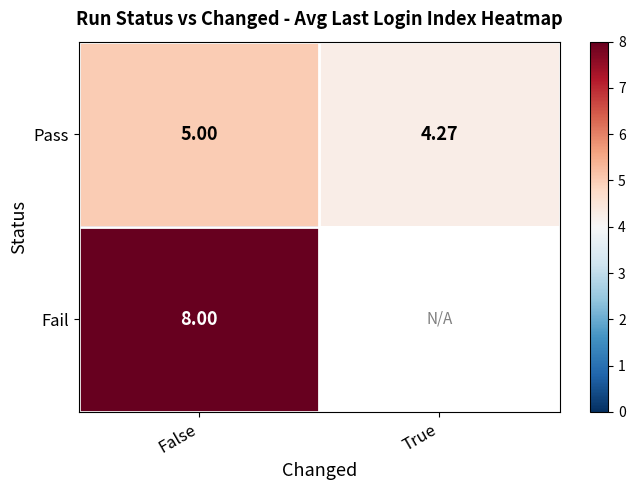

Rank the series at False from highest to lowest value.

Fail, Pass